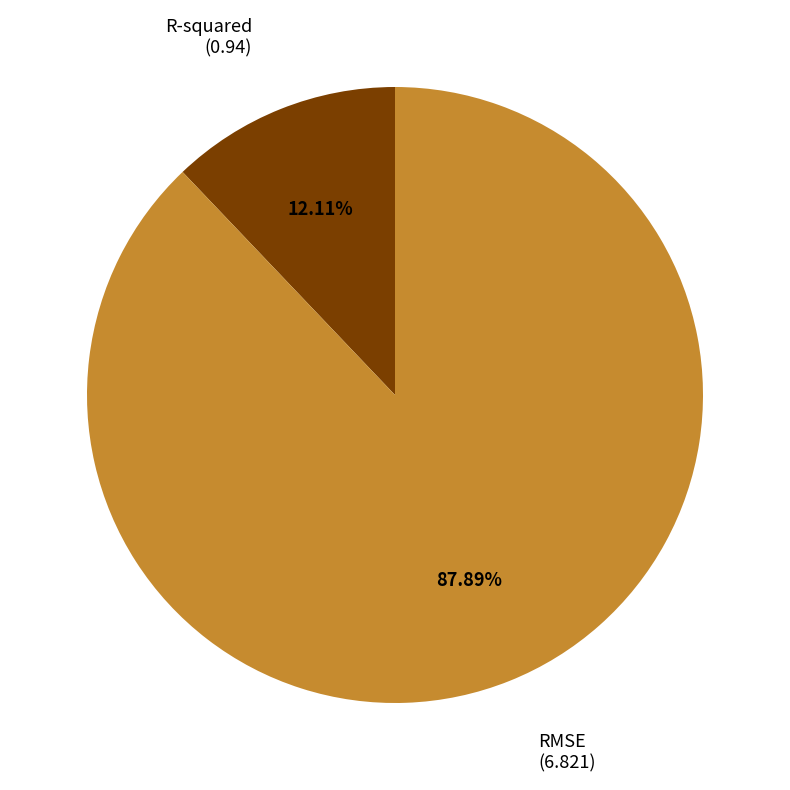

How many segments does this pie chart have?

2